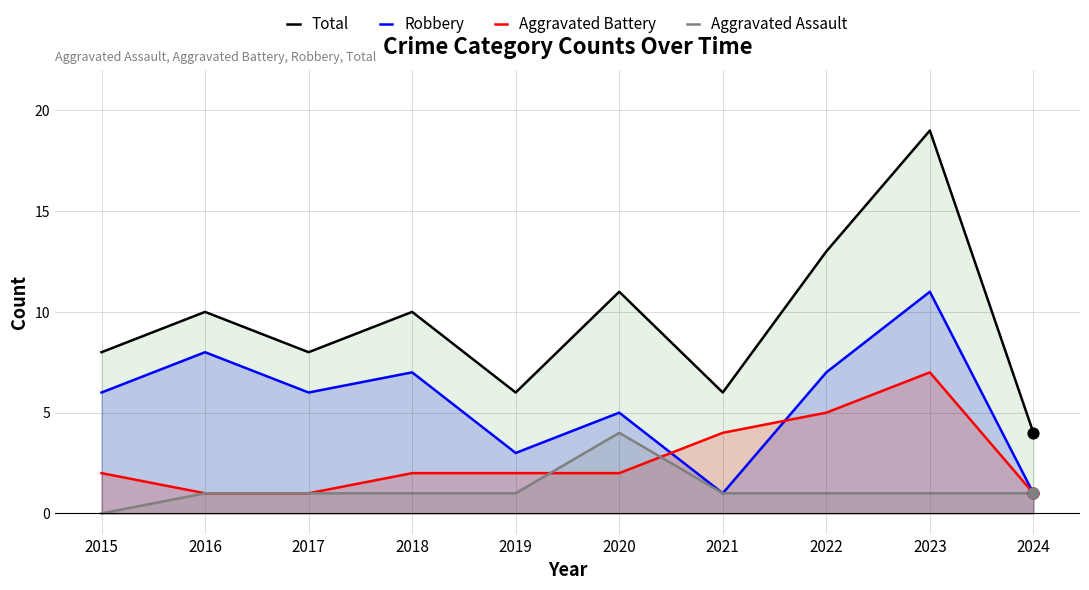

Which series has the largest Y range (max minus min)?

Total